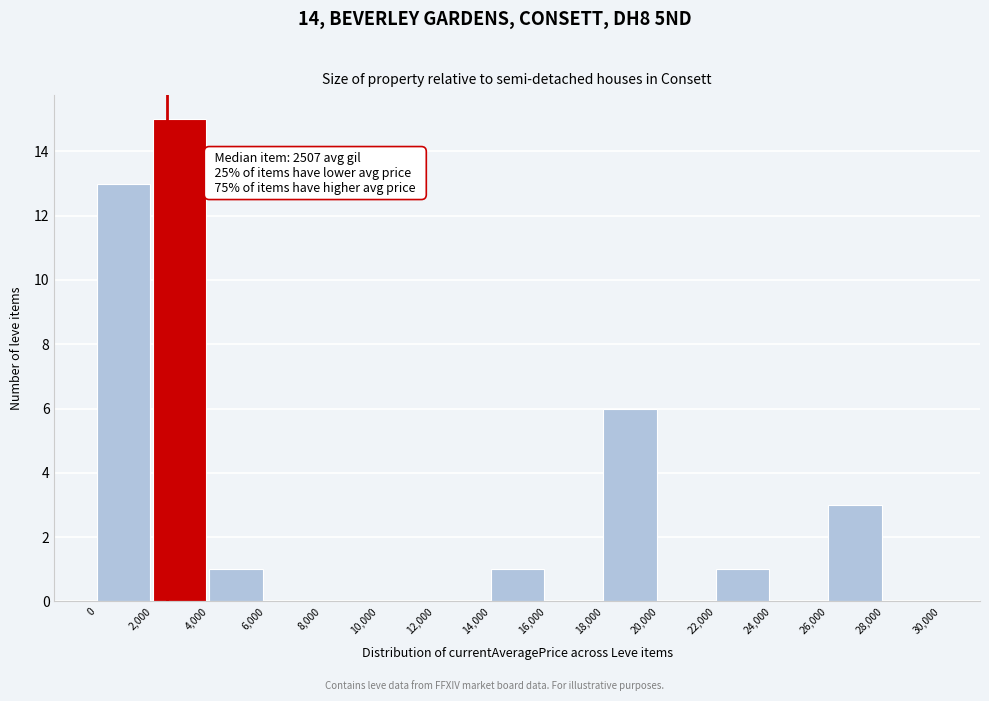

Over which range of the x-axis is the bar tallest?

2,000 to 4,000